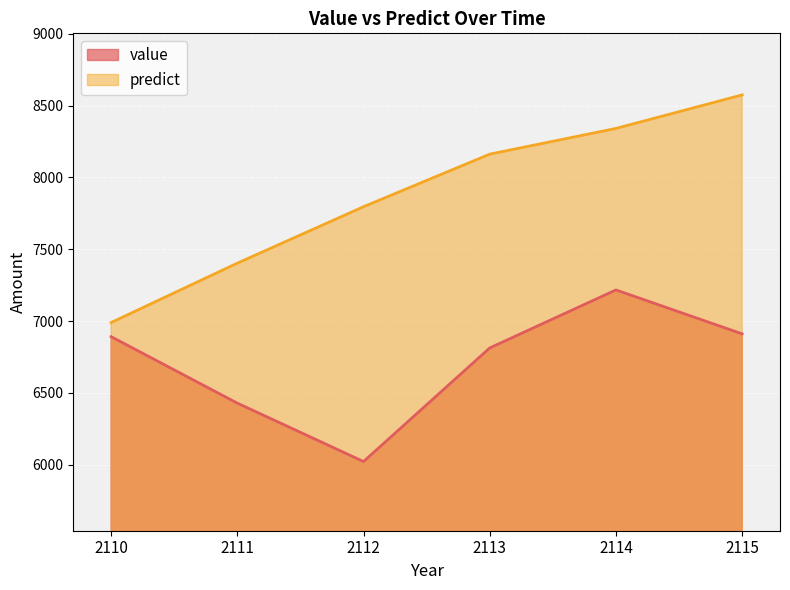

What is the difference between the maximum and minimum values in the value series?

1194.8